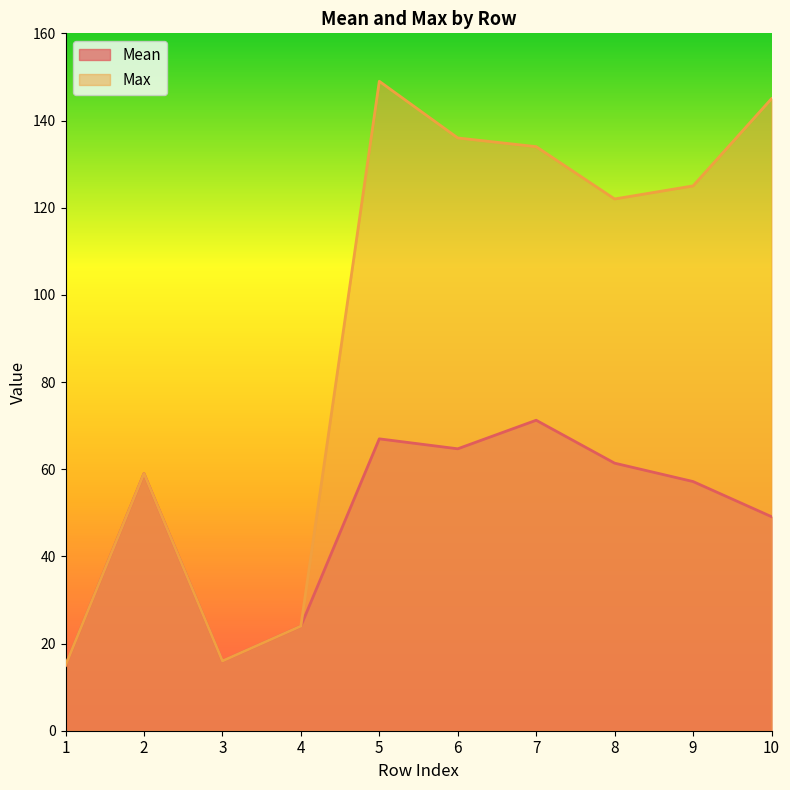

The value of Max at 2 is 88.3. True or false?

False